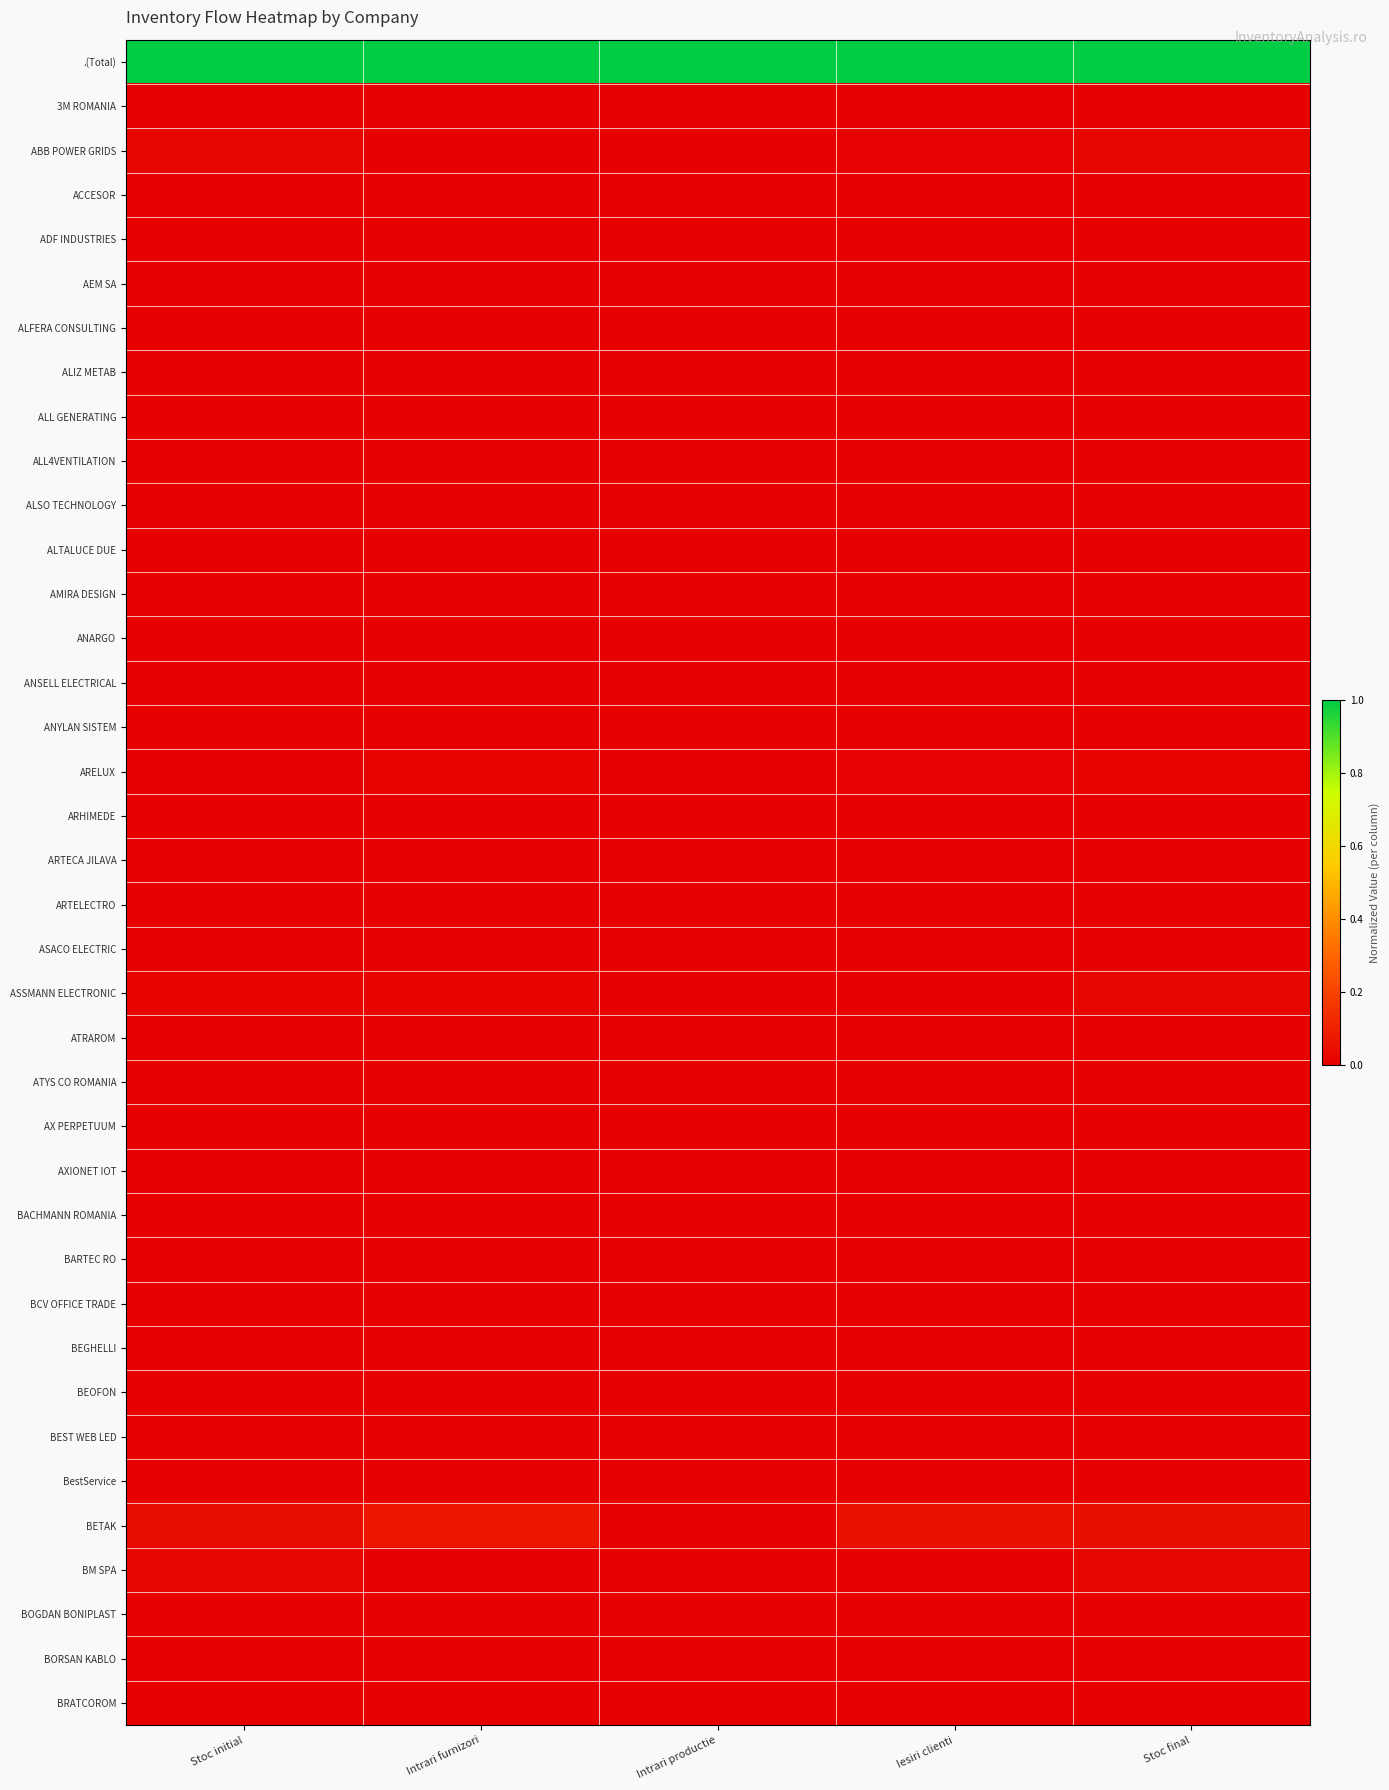

How many data points does each series have?

5